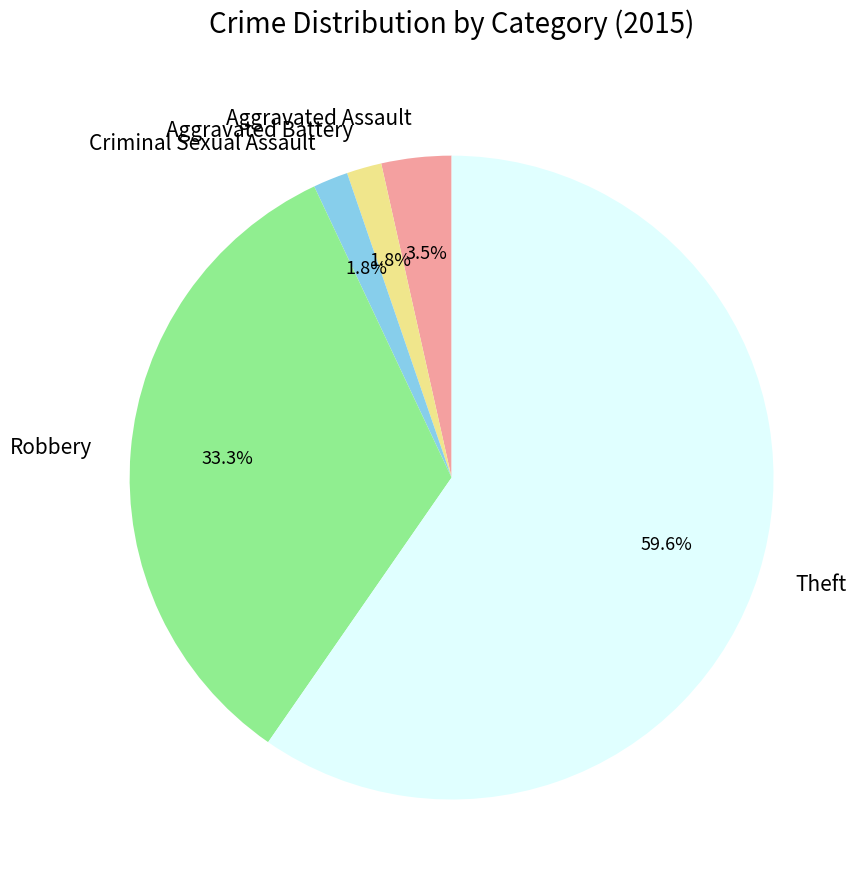

How many segments does this pie chart have?

5